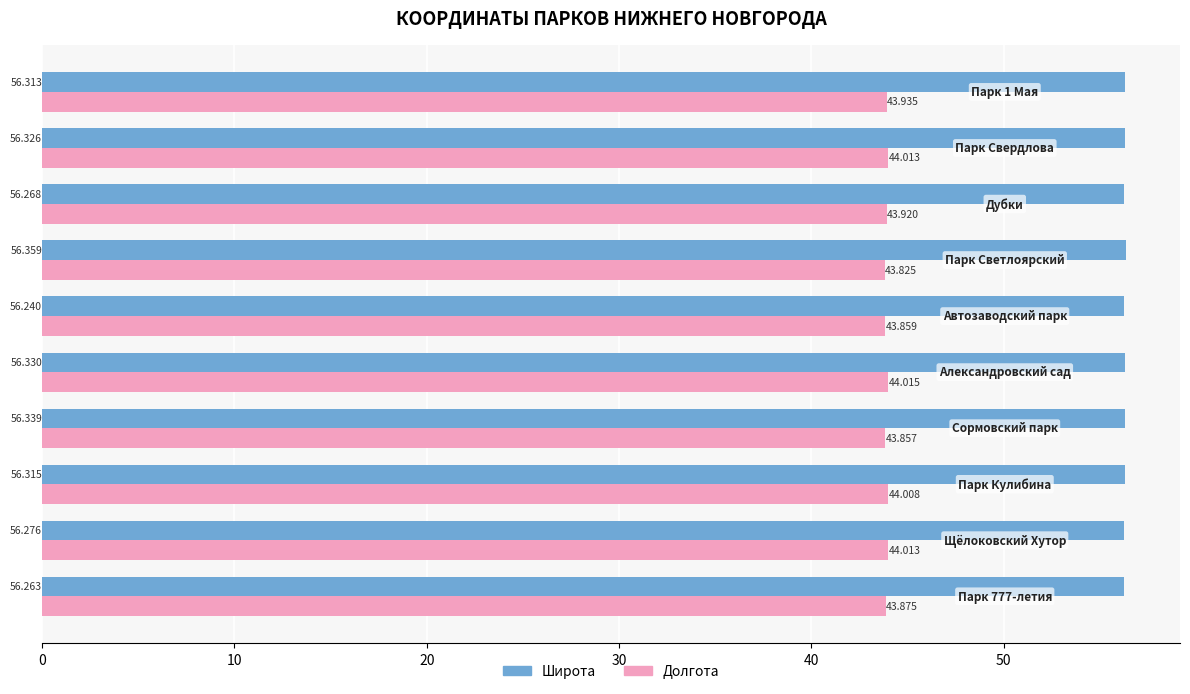

Which series has the widest spread of values?

Долгота